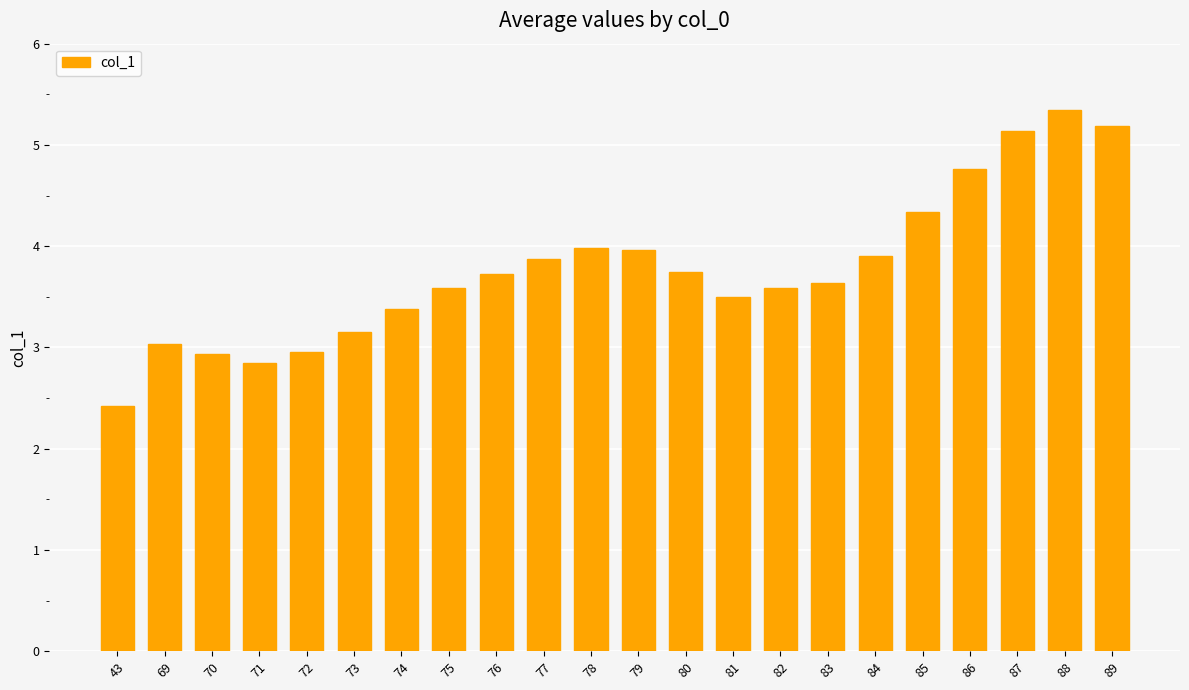

Read the value at 86.

4.8